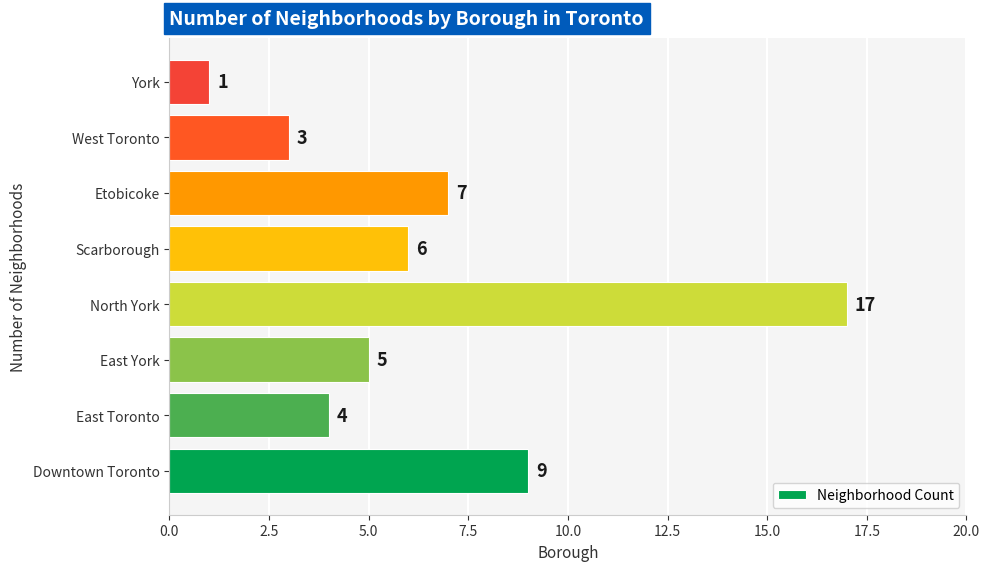

Which has a higher value, East Toronto or Scarborough?

Scarborough